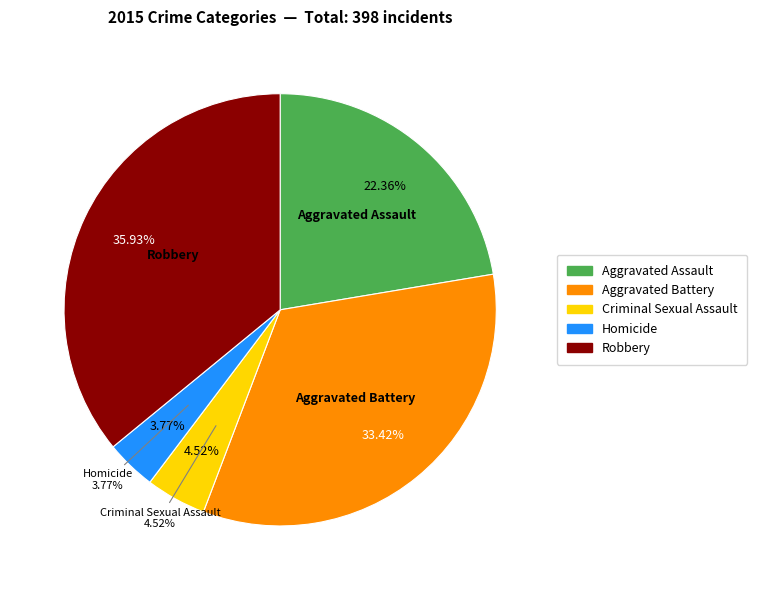

How many slices are in this pie chart?

5